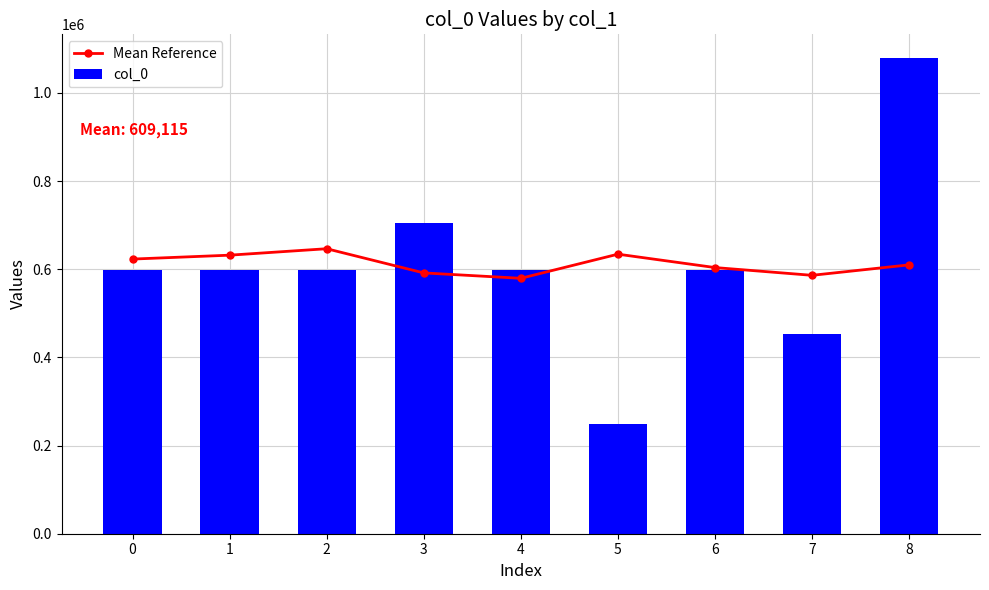

How many values in the Mean Reference series exceed 609962?

5